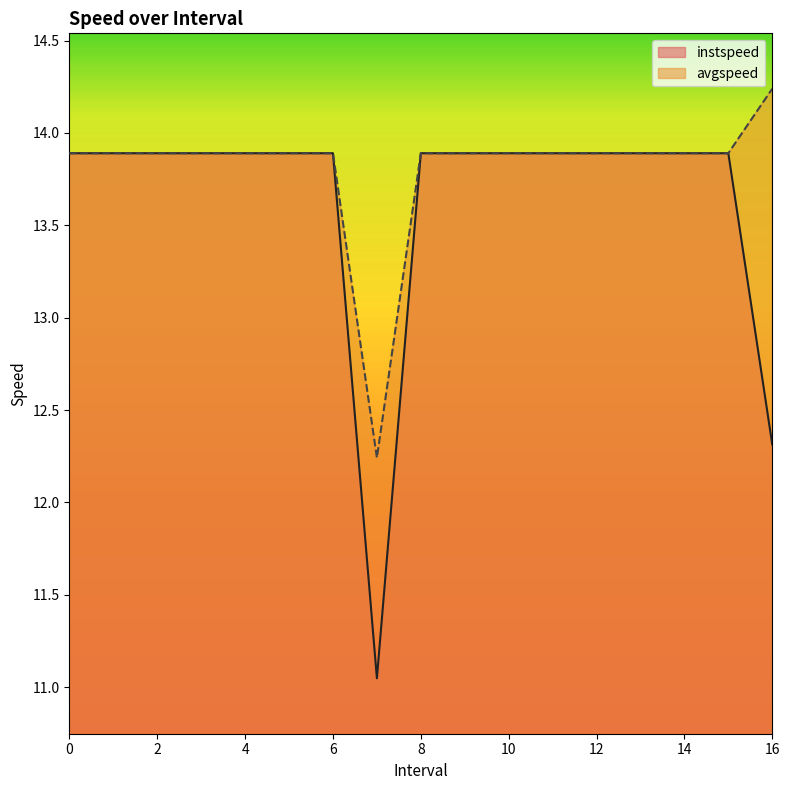

What position from the right is 4?

13